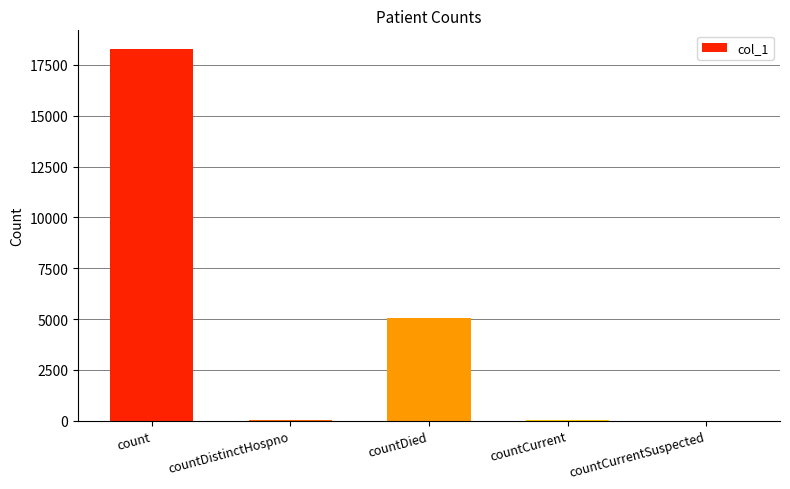

Between countDied and count, which is larger?

count